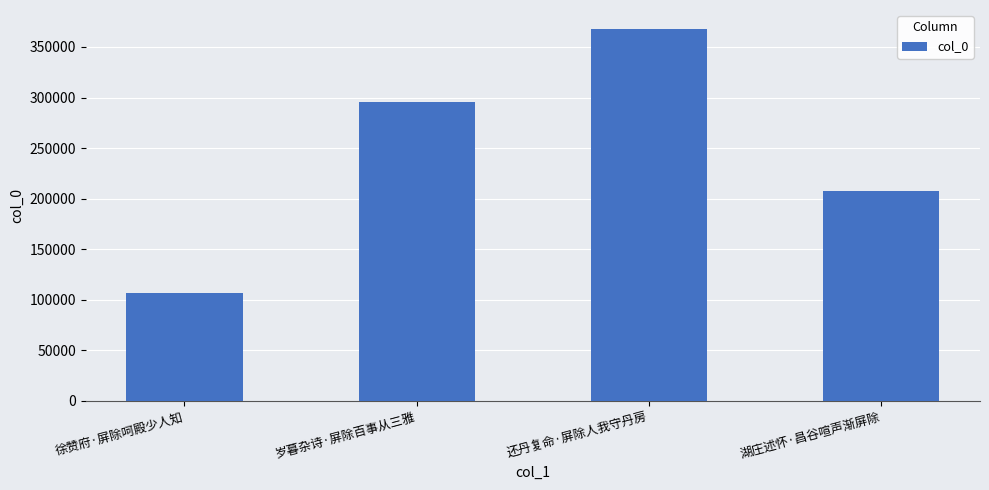

What is the approximate value at 徐赞府·屏除呵殿少人知, to the nearest 100?

106600